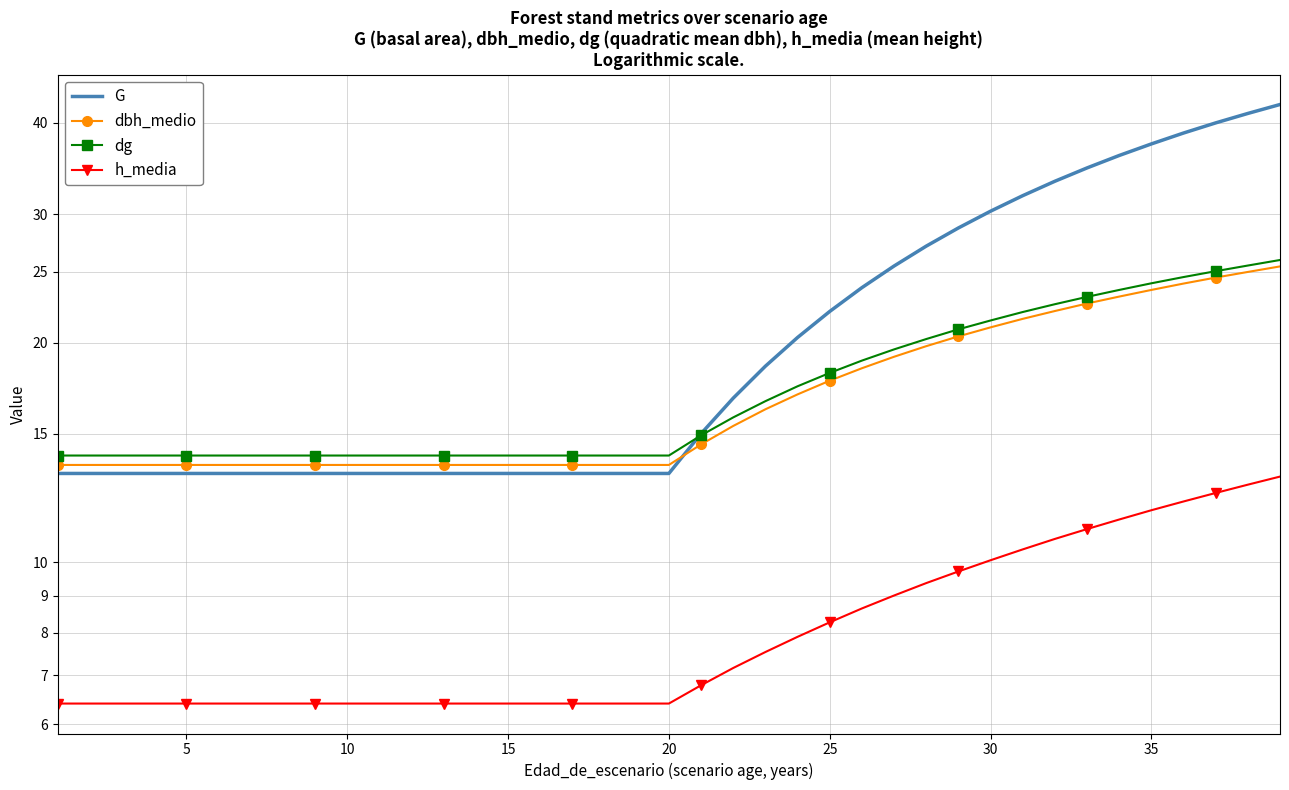

What is the difference between the maximum and minimum values in the dg series?

11.9